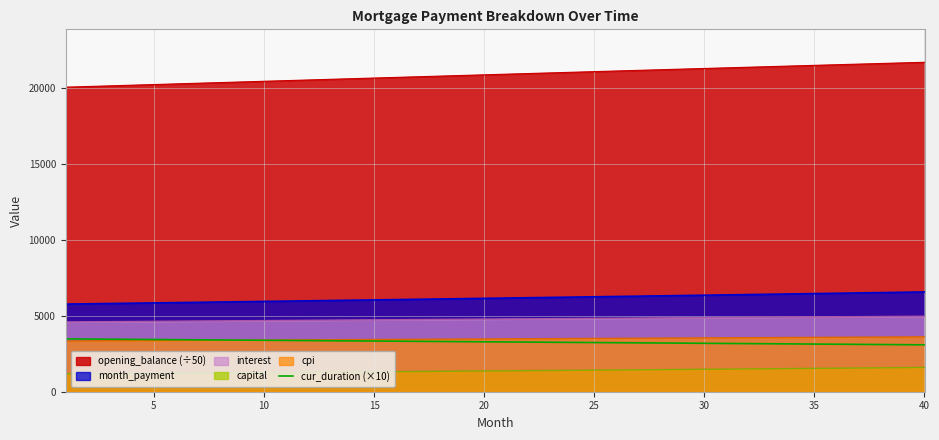

The value of cpi at 40 is 5155.7. True or false?

False